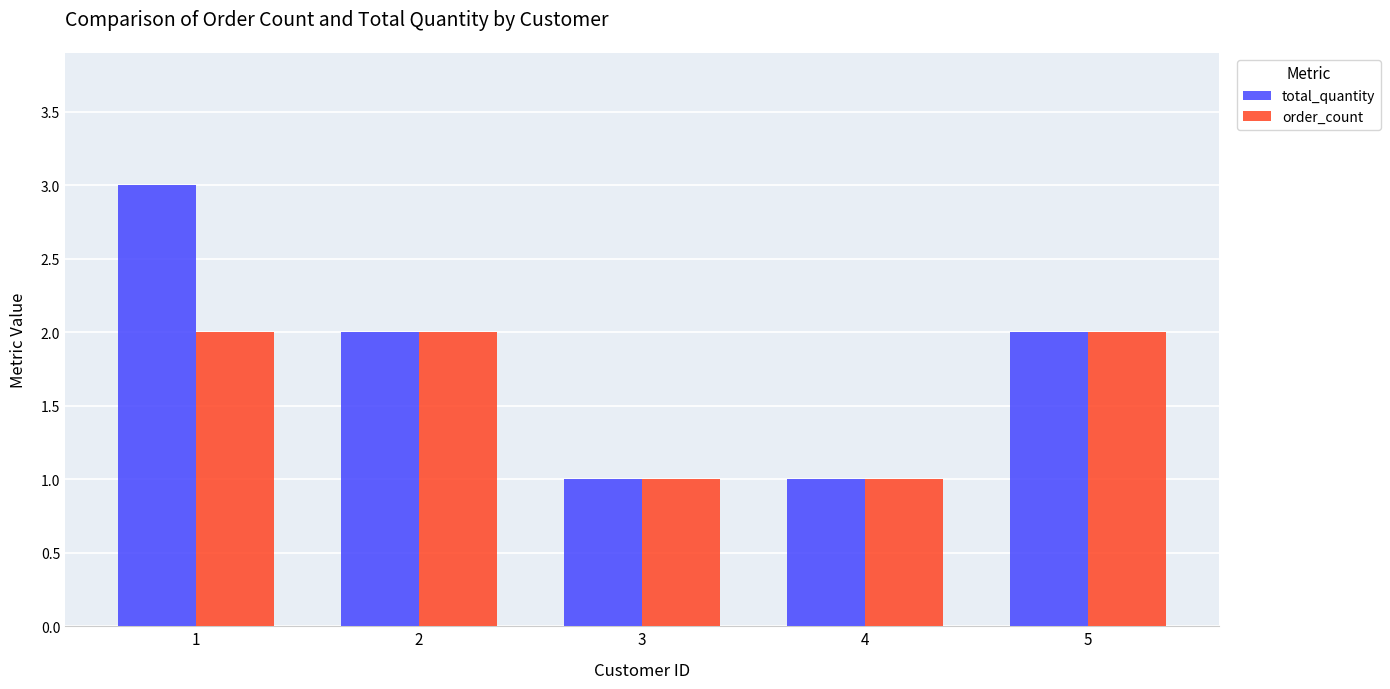

Which series has the widest spread of values?

total_quantity